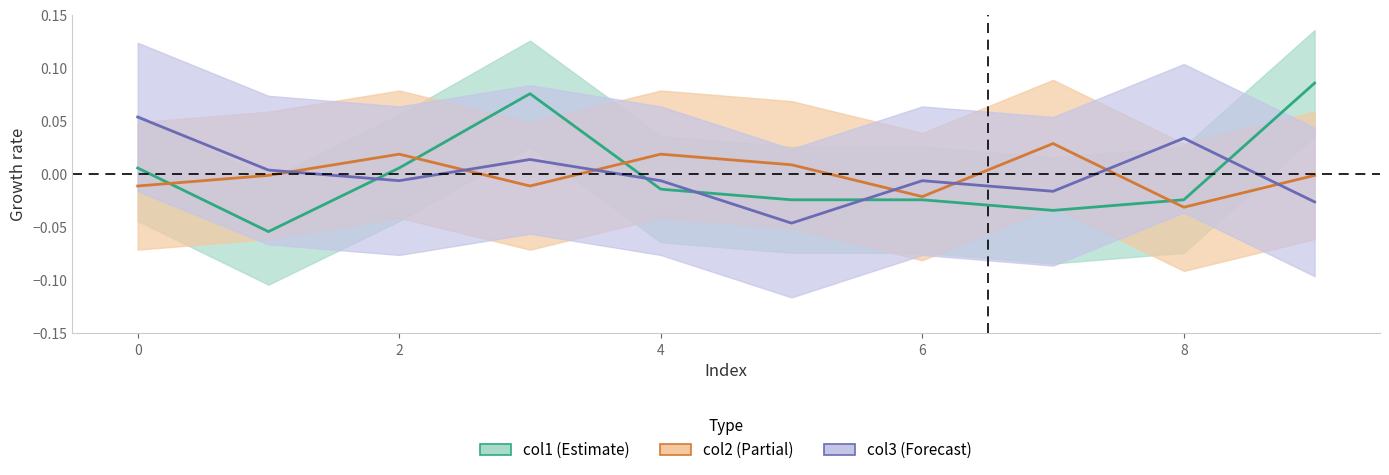

At which category is the sum across all series the highest?

3